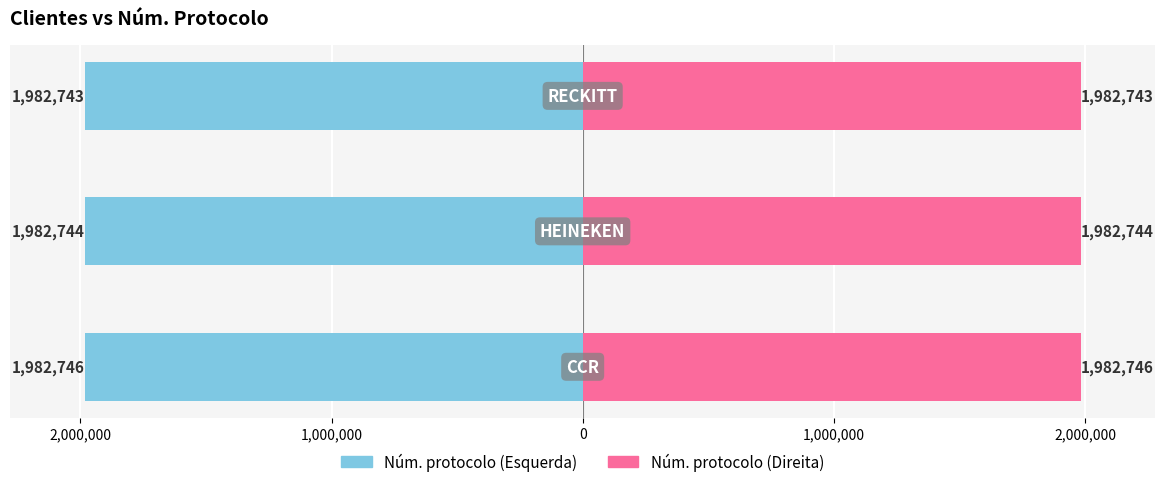

What are all the series names shown in the legend?

Núm. protocolo (Left), Núm. protocolo (Right)